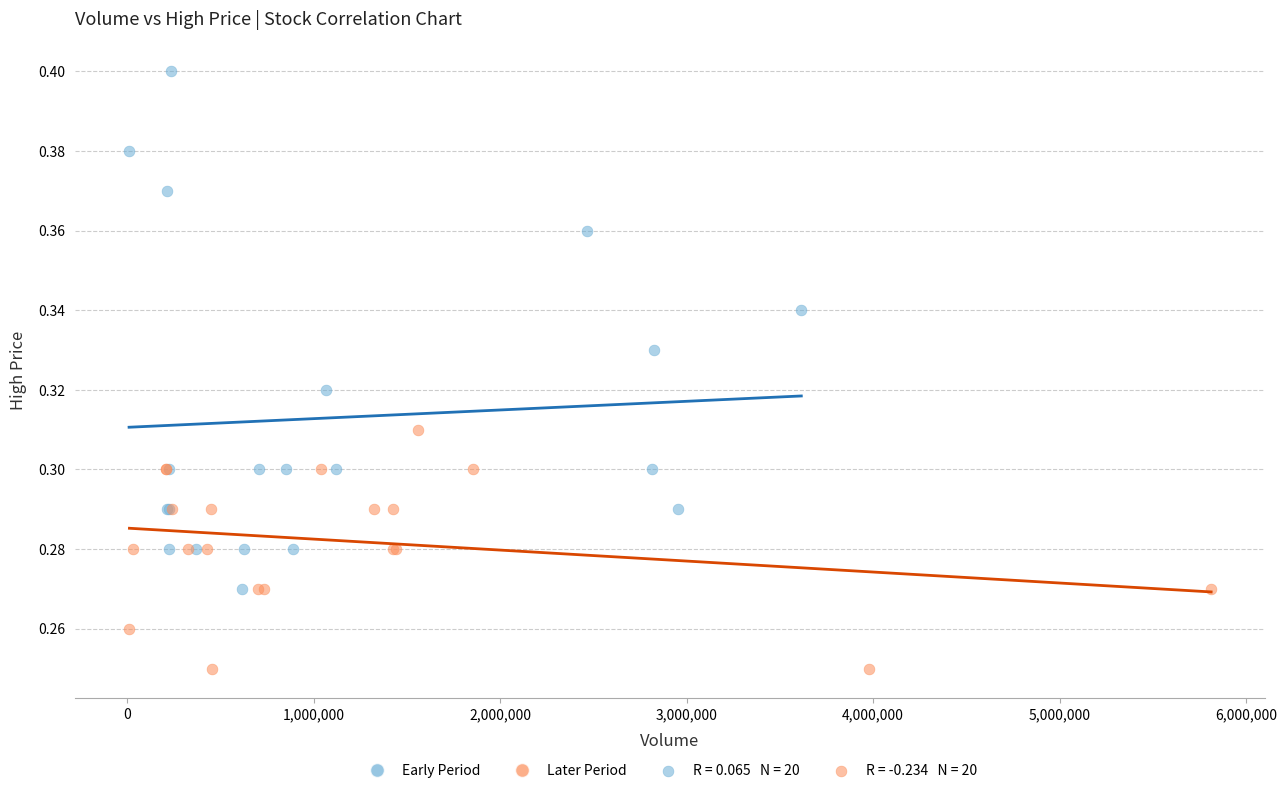

Which series contains the lowest Y value?

Later Period